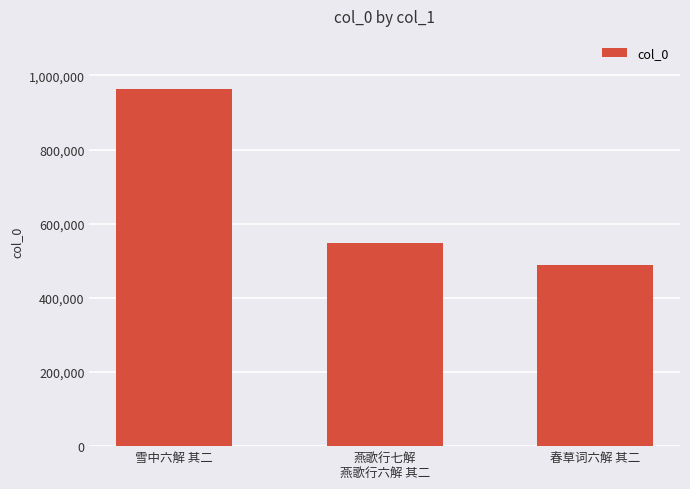

What is the label of the 2nd bar from the right?

燕歌行七解
燕歌行六解 其二